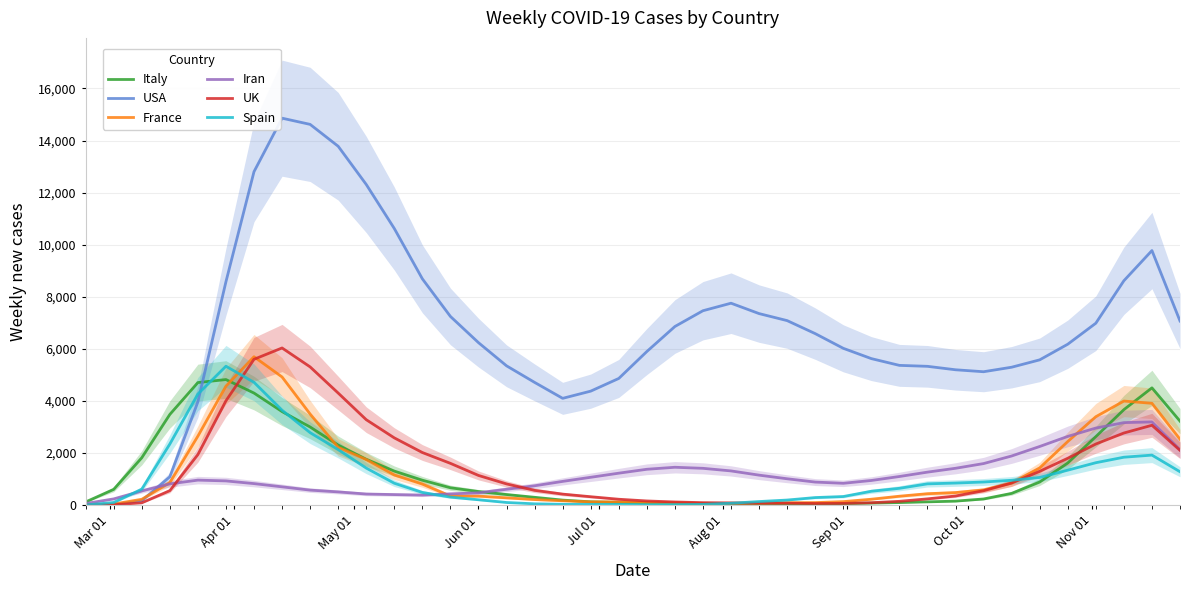

How many lines are shown in the chart?

6